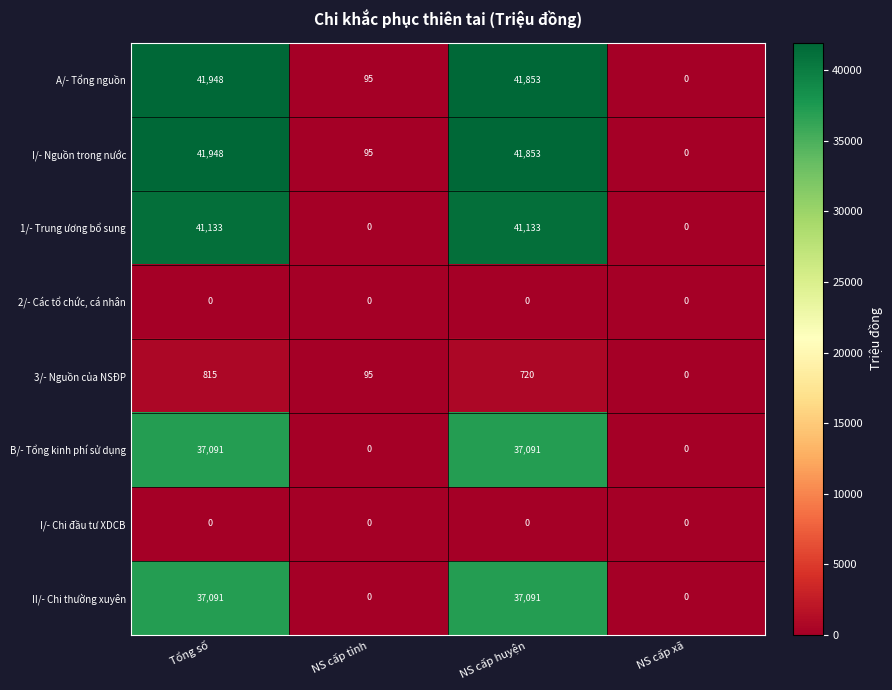

Which label corresponds to the largest value in the chart?

Tổng số